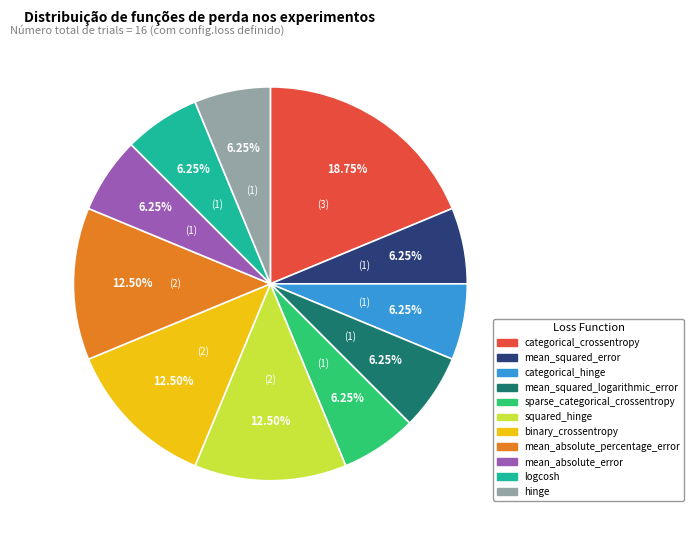

What is the largest slice in the pie chart?

categorical_crossentropy